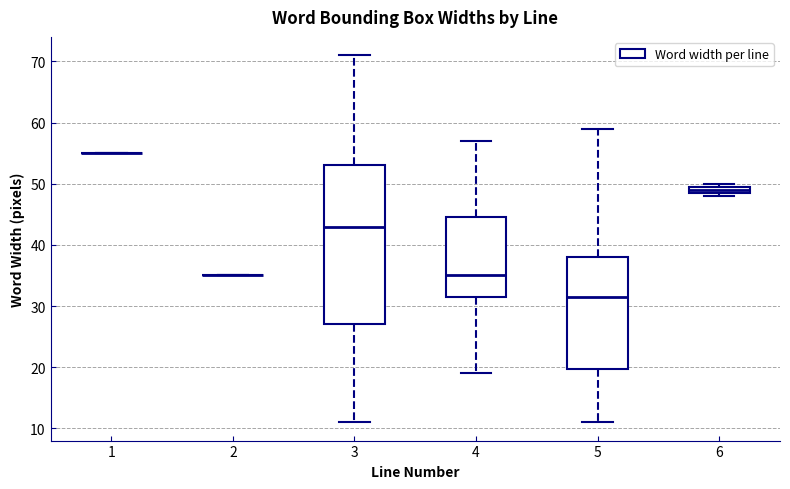

Which box is the tallest, from its lower edge to its upper edge?

3